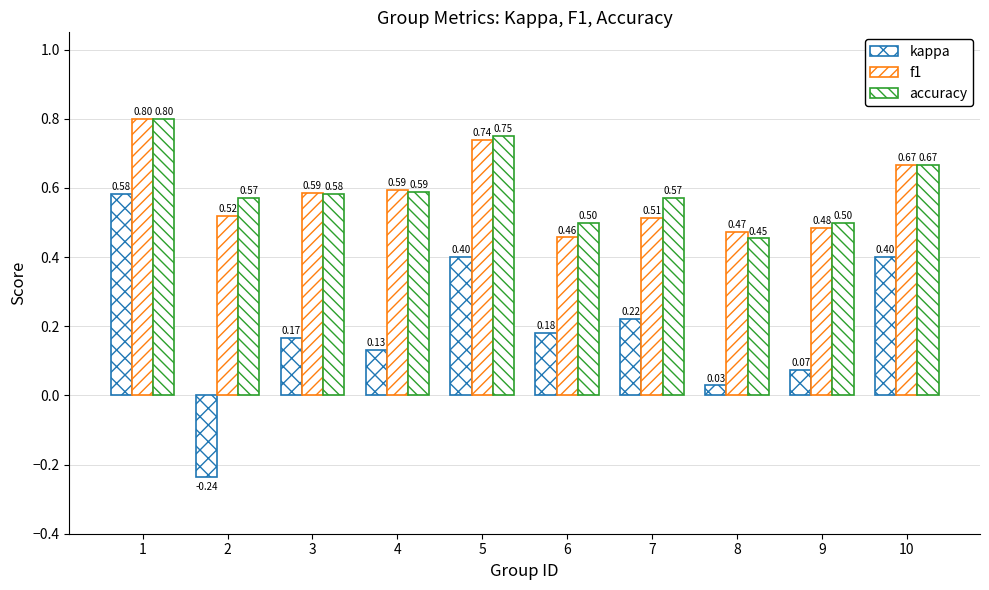

Reading right to left, what are all the values shown in this chart?

kappa: 0.4	0.1	0.0	0.2	0.2	0.4	0.1	0.2	-0.2	0.6
f1: 0.7	0.5	0.5	0.5	0.5	0.7	0.6	0.6	0.5	0.8
accuracy: 0.7	0.5	0.5	0.6	0.5	0.8	0.6	0.6	0.6	0.8